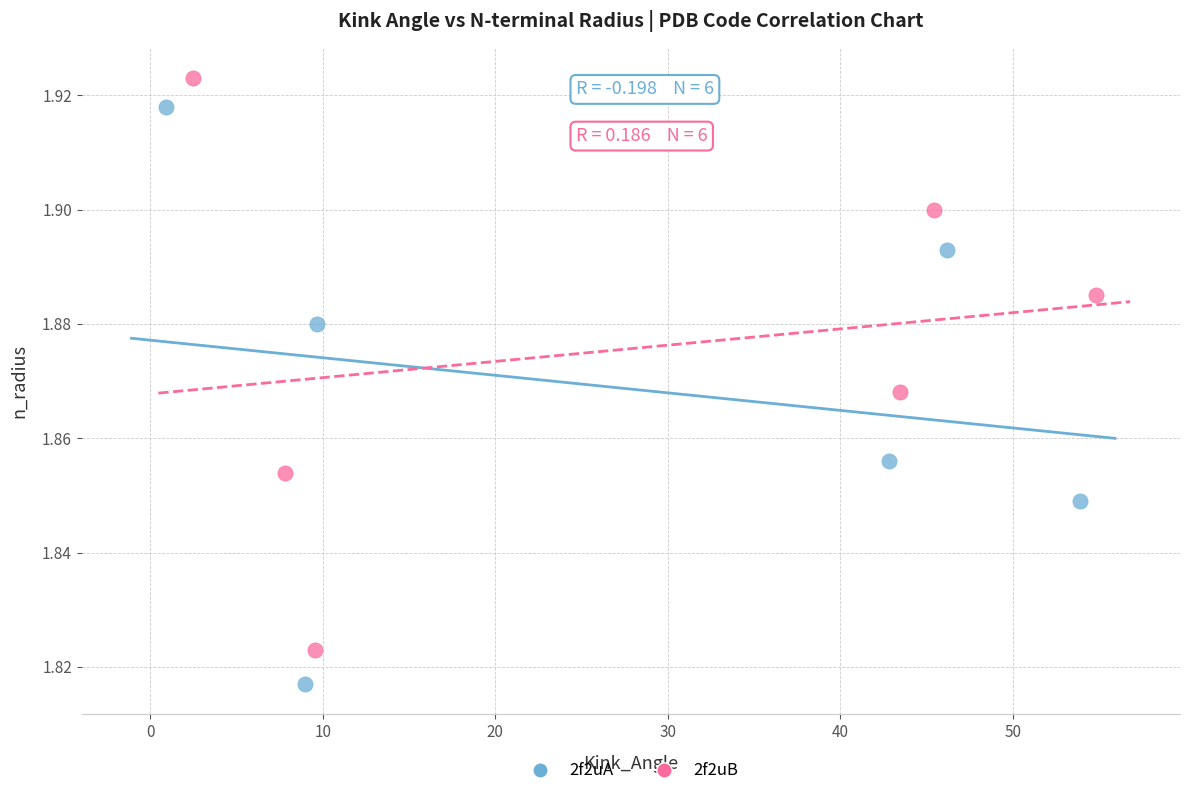

What are all the series names shown in the legend?

2f2uA, 2f2uB